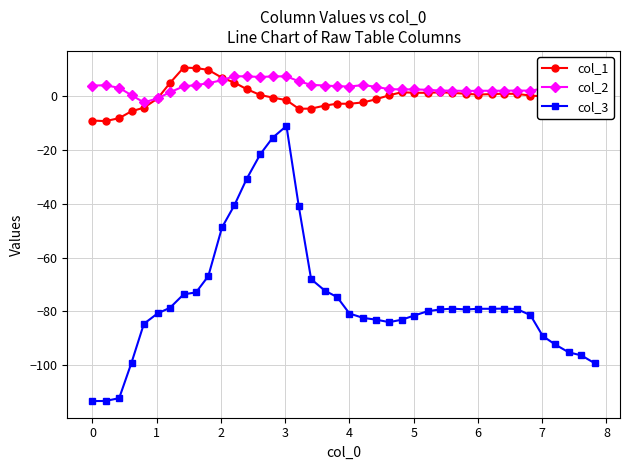

In col_3, how many points are higher than both neighbors (excluding endpoints)?

4